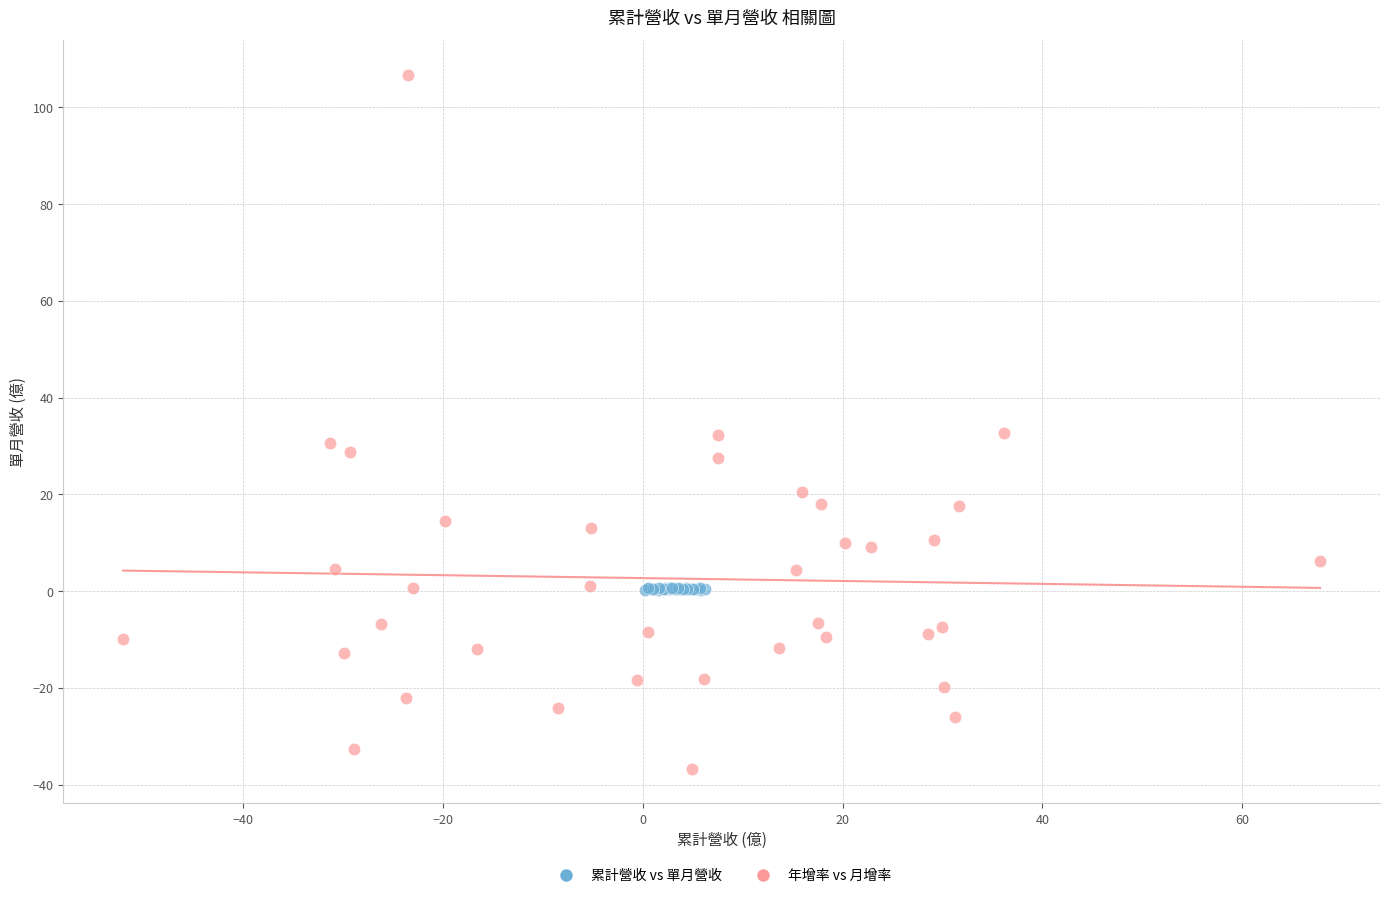

What are all the series names shown in the legend?

累計營收 vs 單月營收, 年增率 vs 月增率